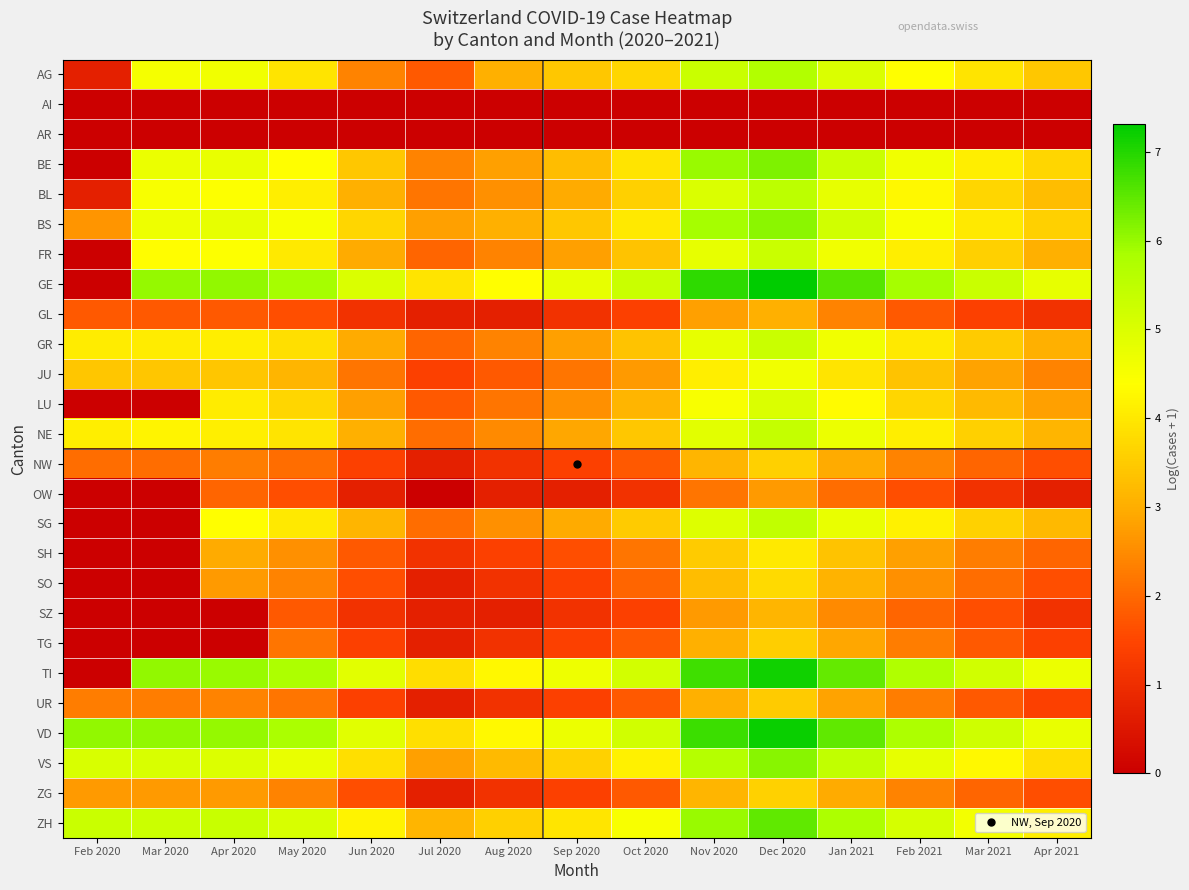

Rank the series at May 2020 from lowest to highest value.

AI, AR, GL, OW, SZ, NW, TG, UR, SO, ZG, SH, JU, LU, GR, AG, NE, FR, SG, BL, BE, BS, VS, ZH, TI, VD, GE